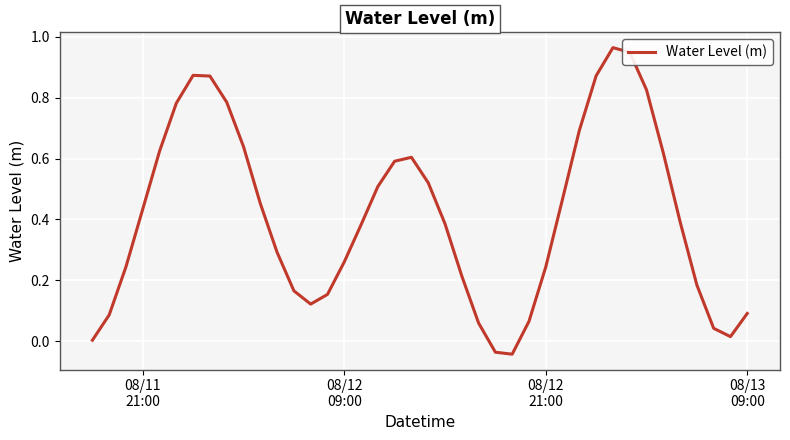

What is the difference between the maximum and minimum values?

1.0